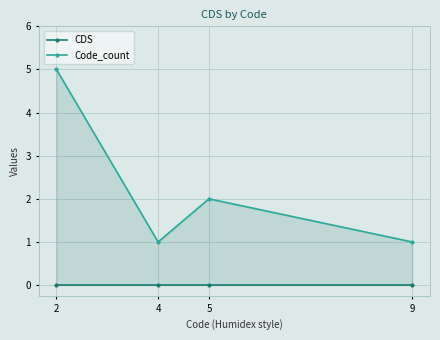

What is the sum of the Code_count values at 2 and 9?

6